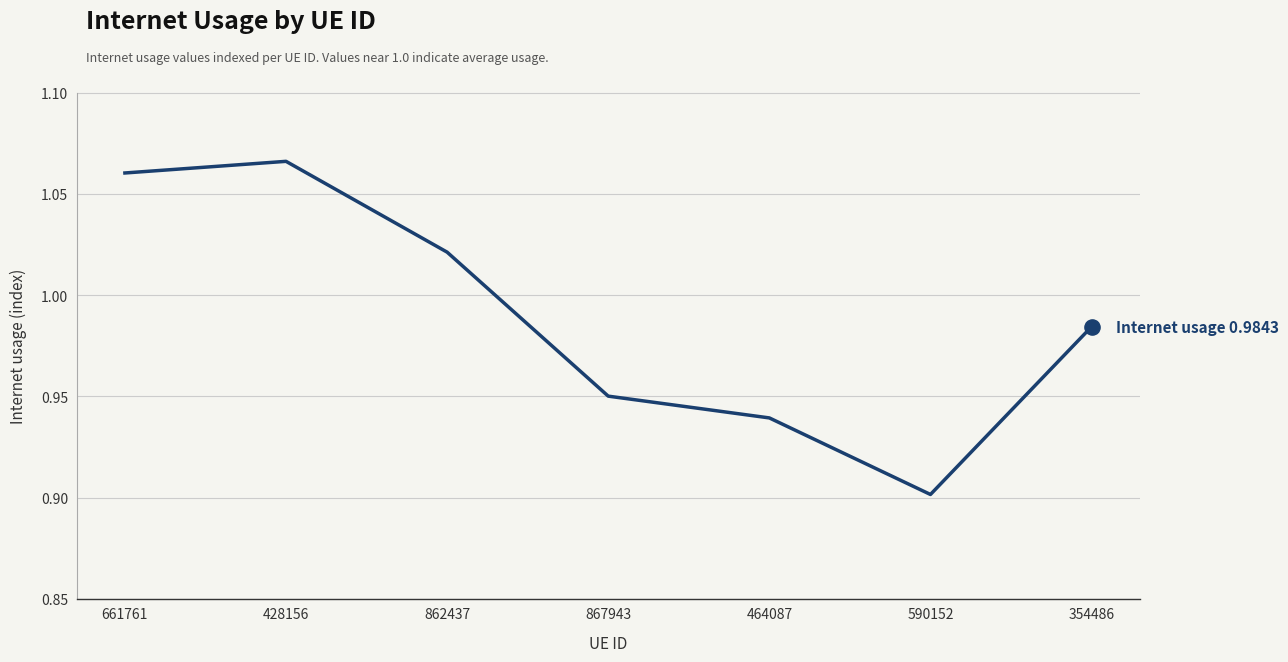

What is the change in value from 661761 to 464087?

-0.1